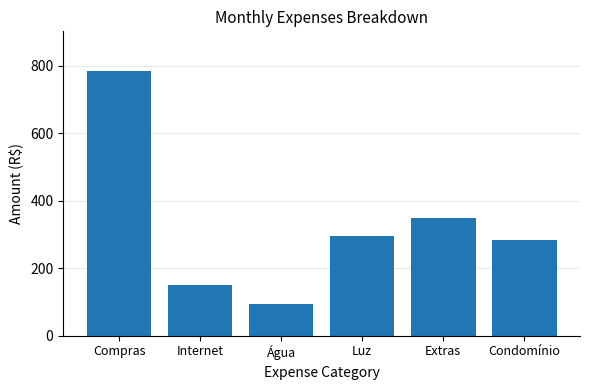

List the labels in order of value, largest first.

Compras, Extras, Luz, Condomínio, Internet, Água